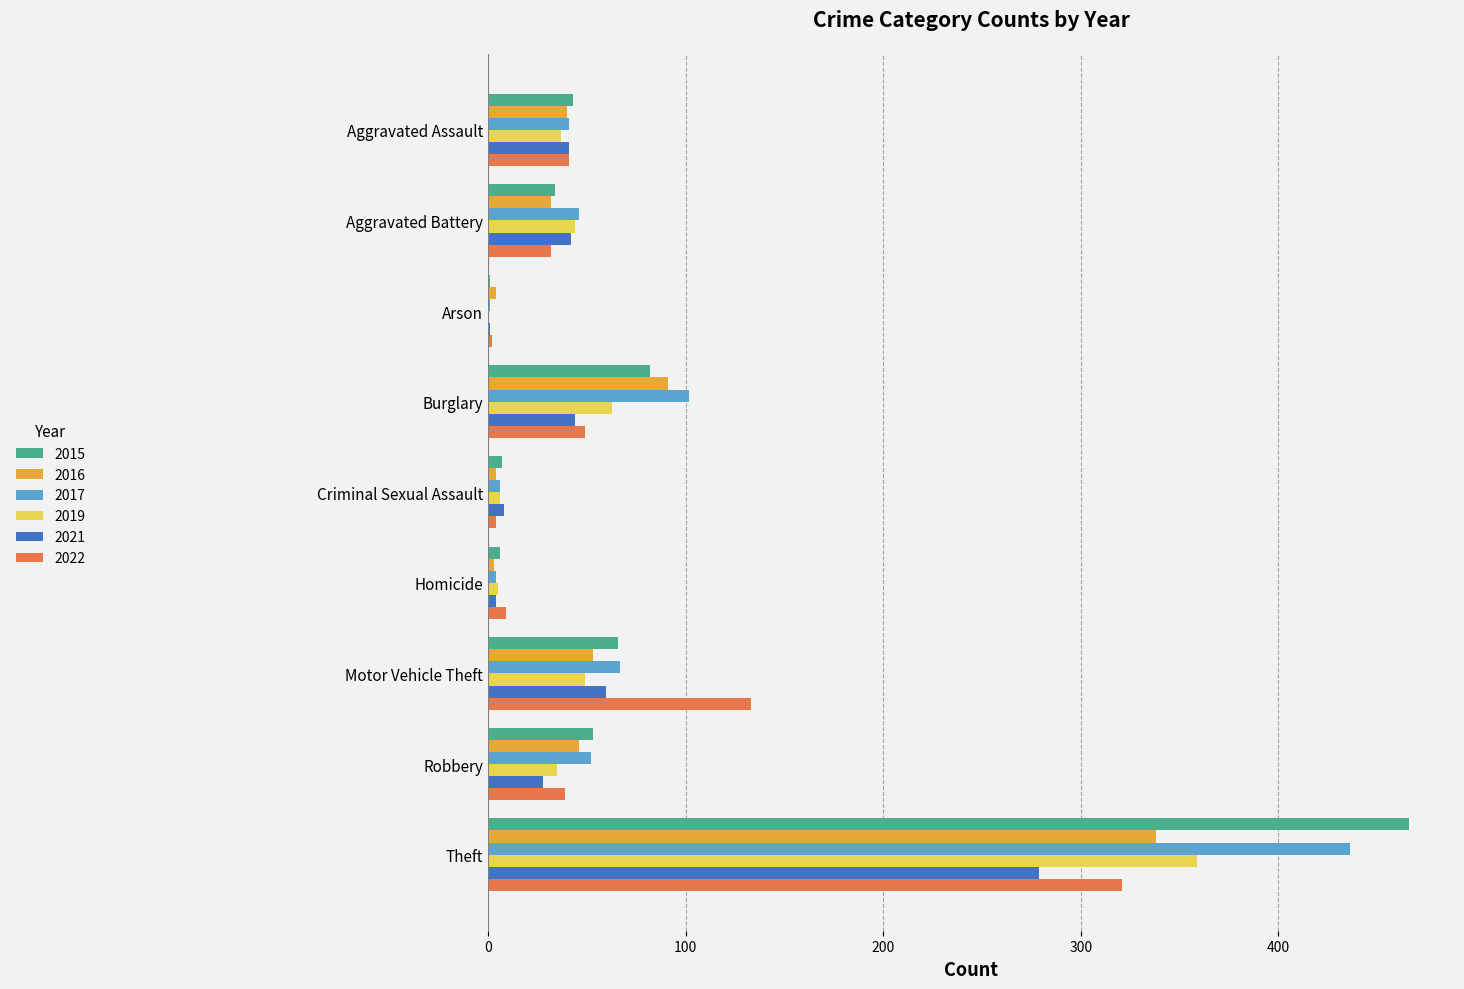

Which series changed the most between Aggravated Assault and Arson?

2015